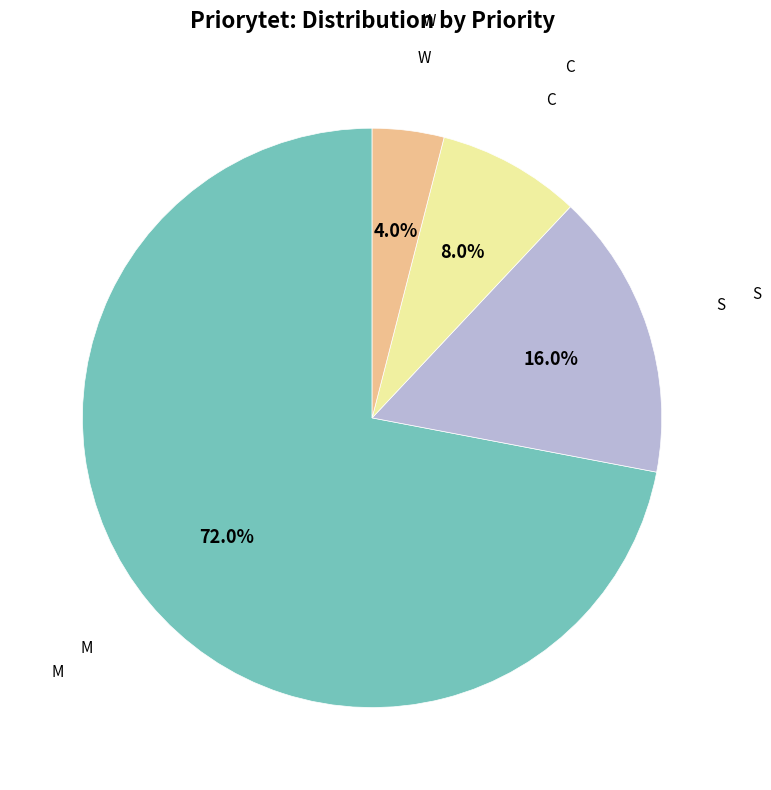

Does any single category account for the majority?

Yes